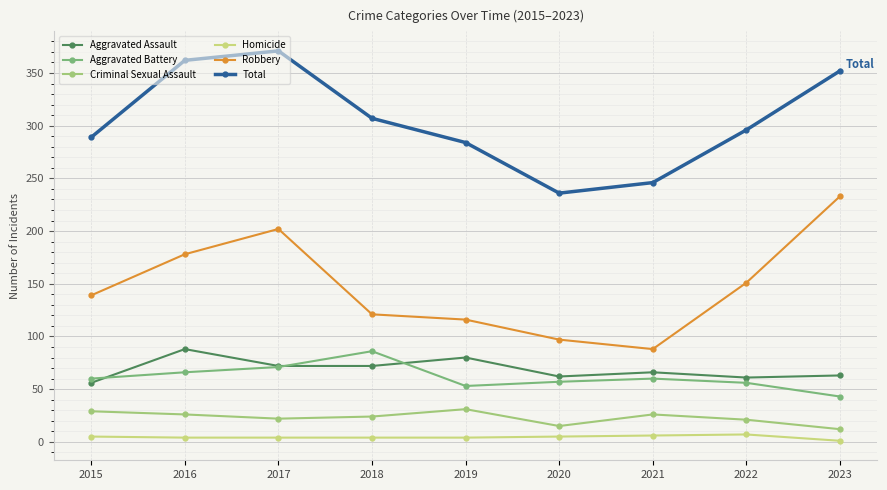

True or false: Aggravated Assault and Robbery intersect in this chart.

False